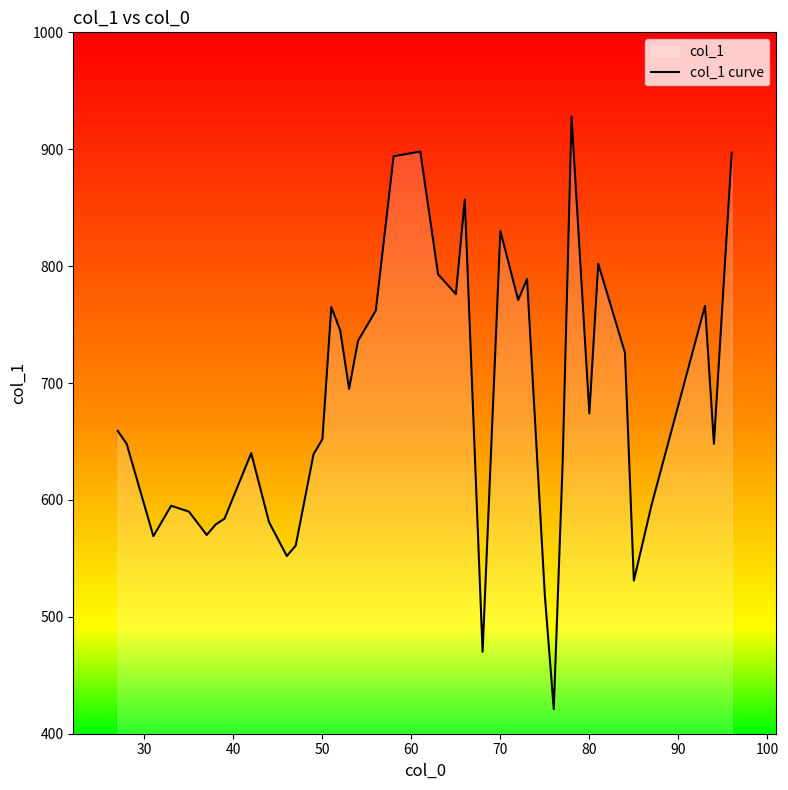

Reading left to right, extract all data points from this chart.

659	648	569	595	590	570	579	584	640	581	552	561	639	652	765	745	695	736	762	894	898	793	776	857	470	830	771	789	518	421	632	928	674	802	726	531	596	766	648	897